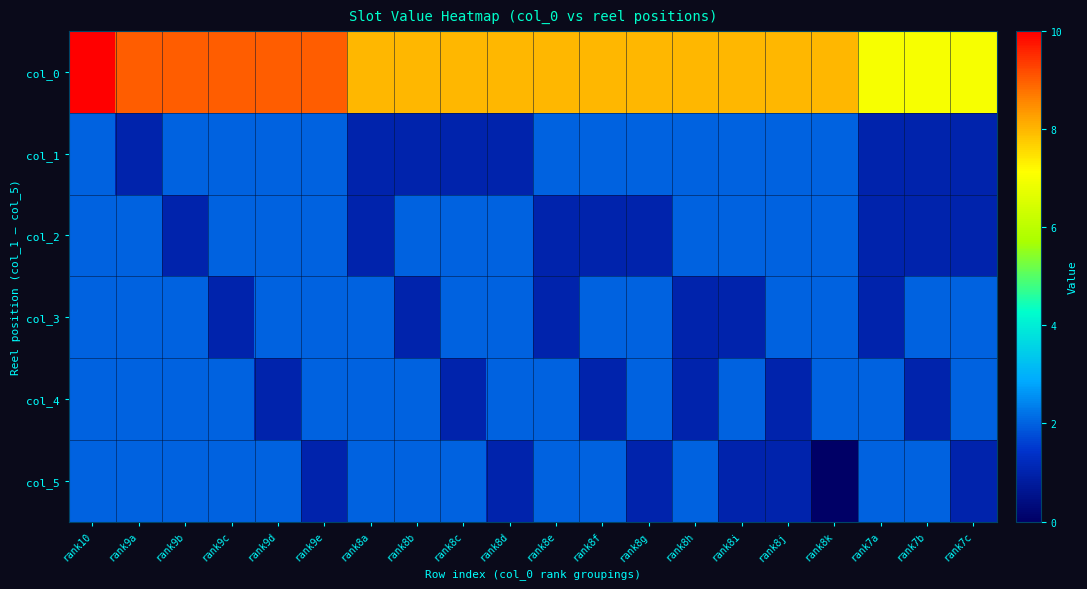

At which category is the sum across all series the highest?

rank10